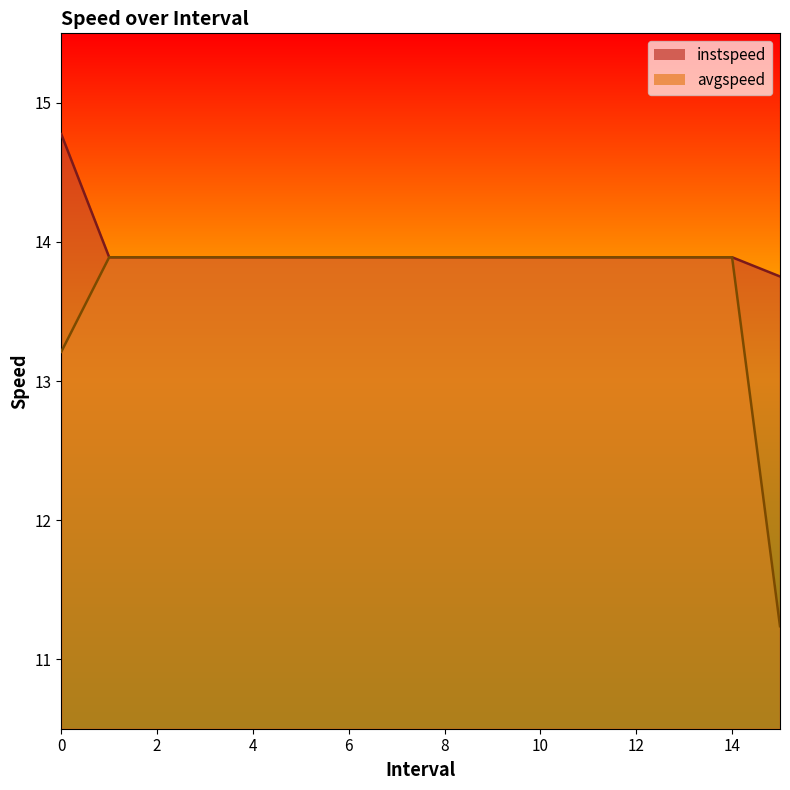

What is the sum of the instspeed values at 14.0 and 6.0?

27.8